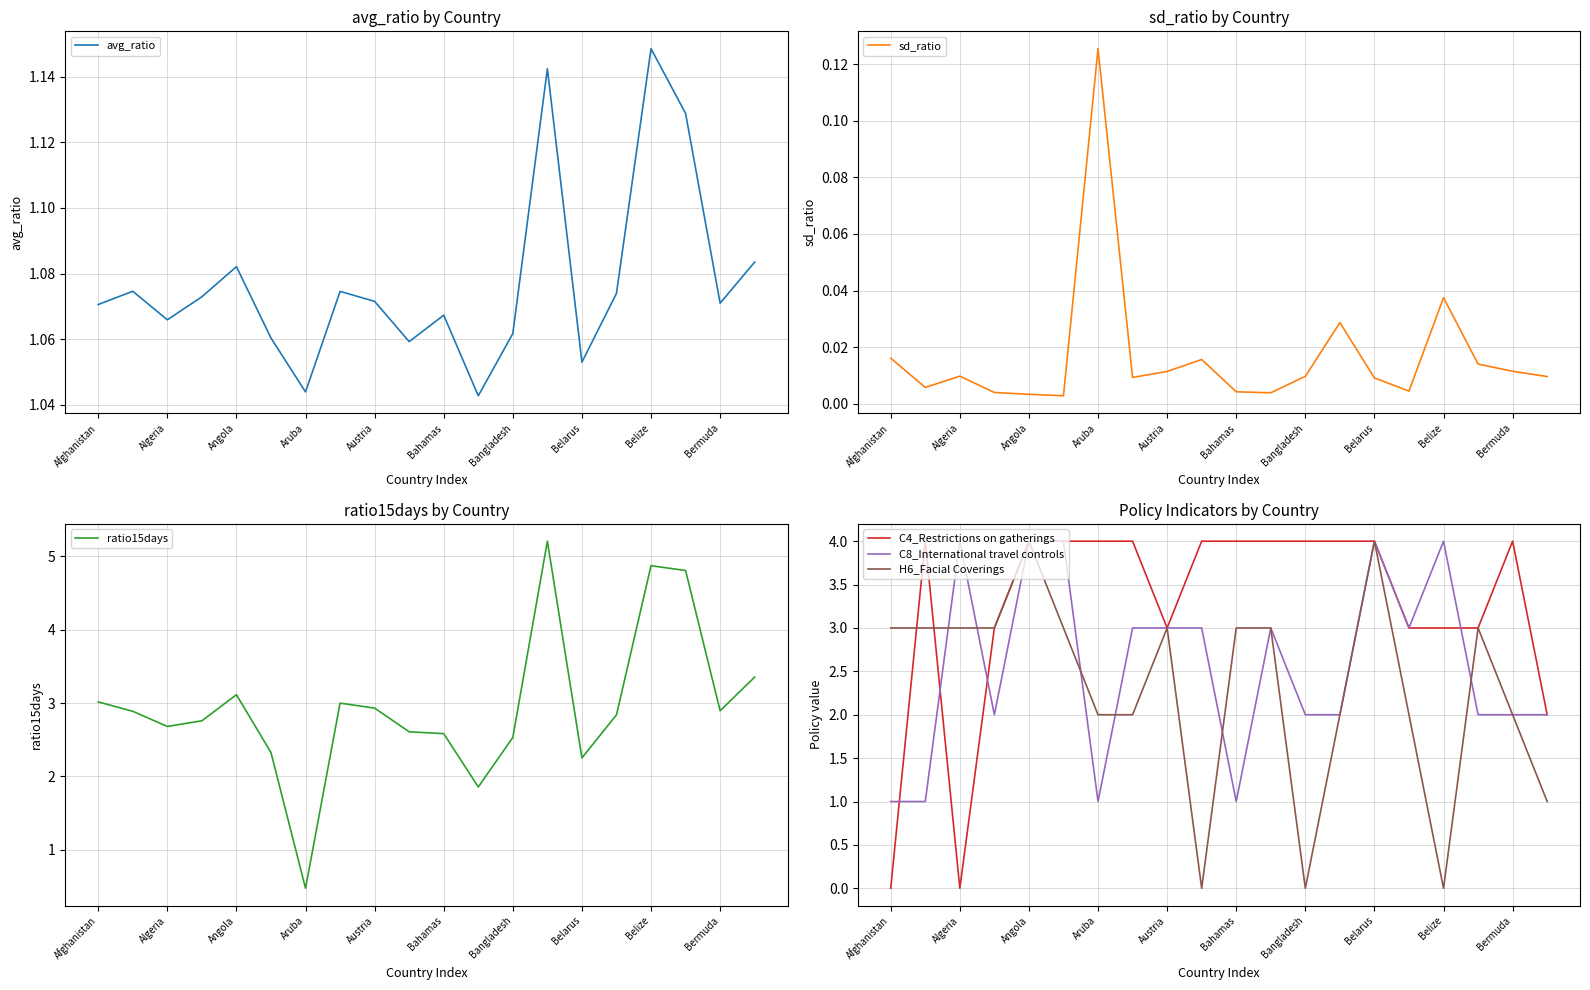

Is the value of C8_International travel controls at Austria greater than the value of C4_Restrictions on gatherings at Bermuda?

No